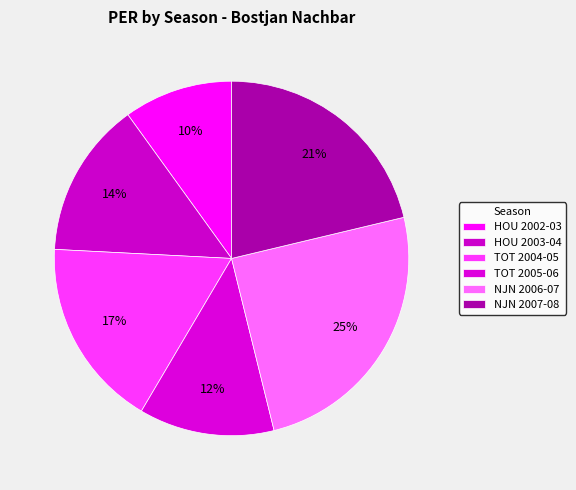

Count the number of slices in the pie.

6